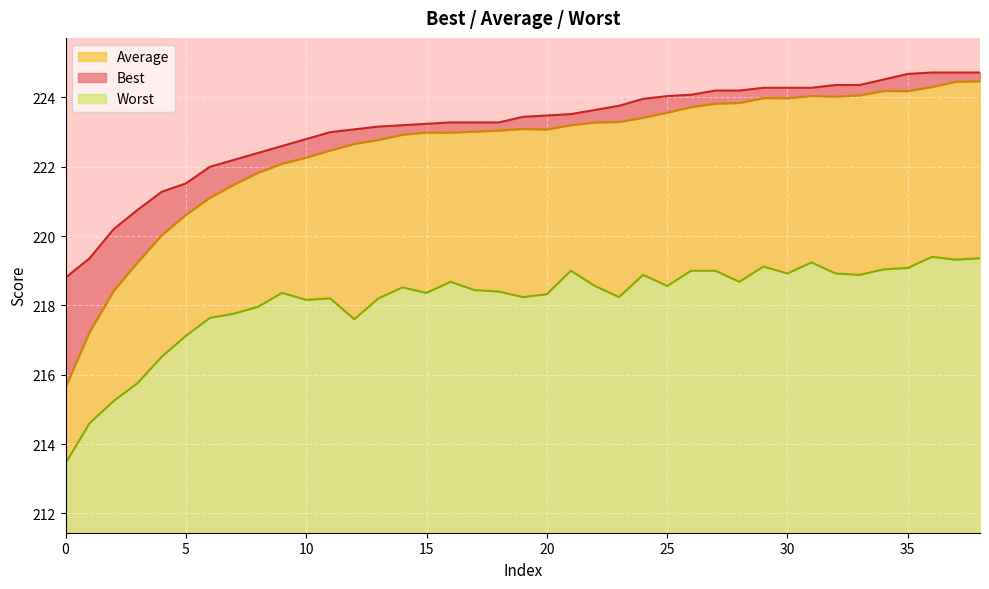

The Worst series shows 315.9 at 14. True or false?

False